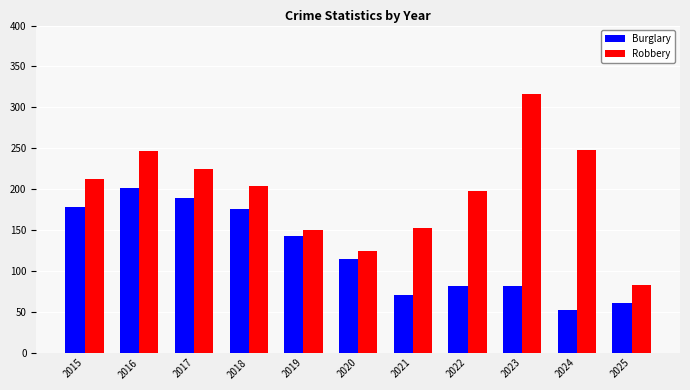

How many data points does each series have?

11